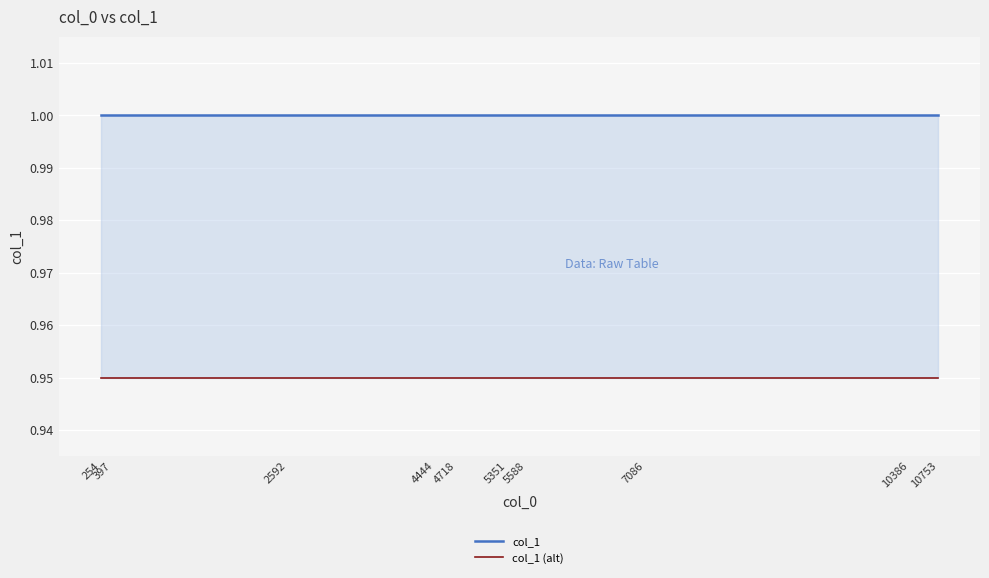

Does the chart display data point markers on the line(s)?

No